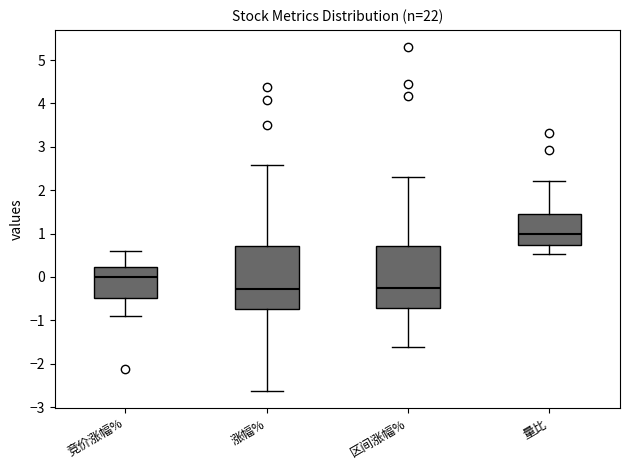

Where does the lower whisker of the box for 区间涨幅% end on the y-axis? The values are not printed on the chart, so give them approximately, as read against the axis.

-1.6